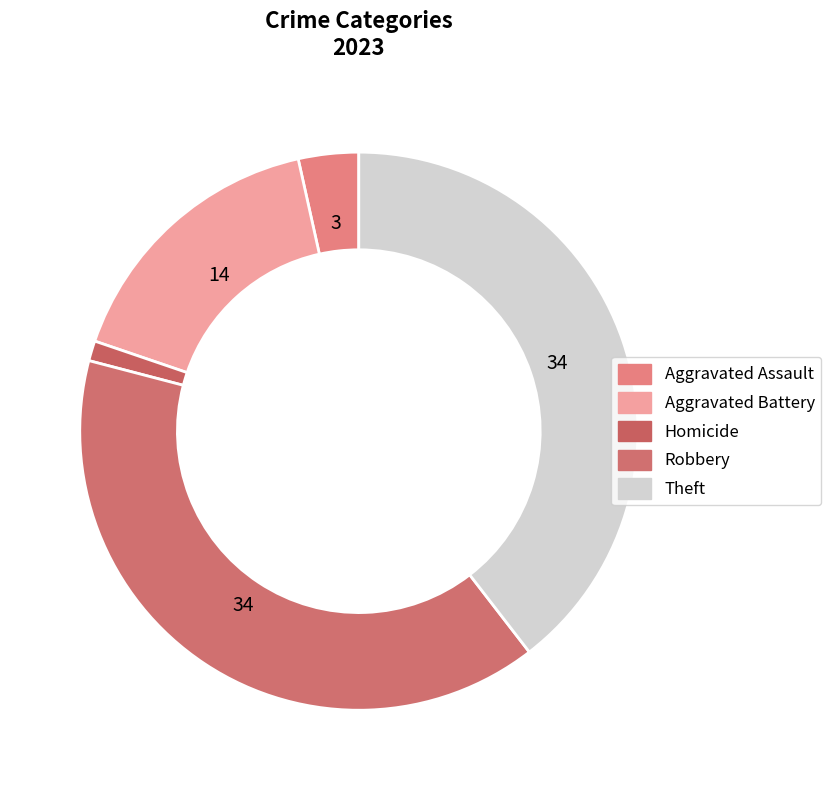

Which slice is the smallest?

Homicide